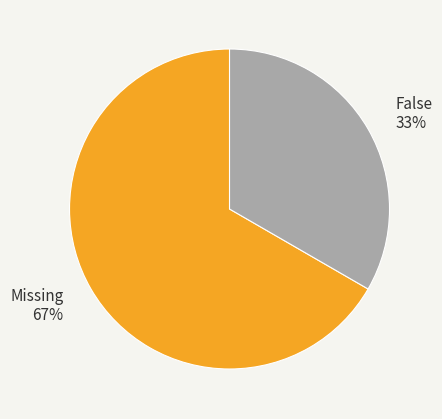

To the nearest percent, what portion does False represent?

33%